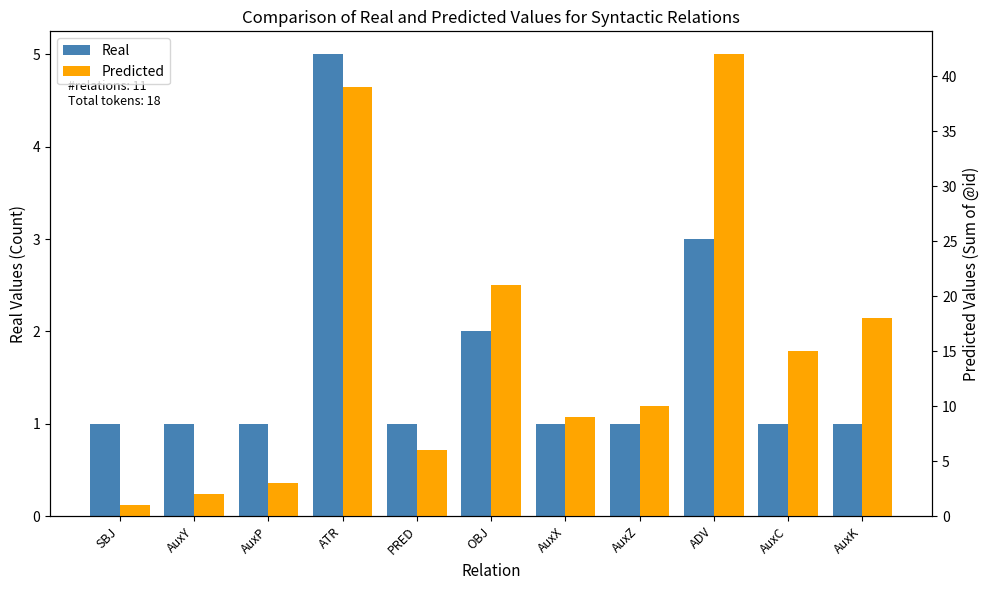

What is the minimum value for Predicted?

1